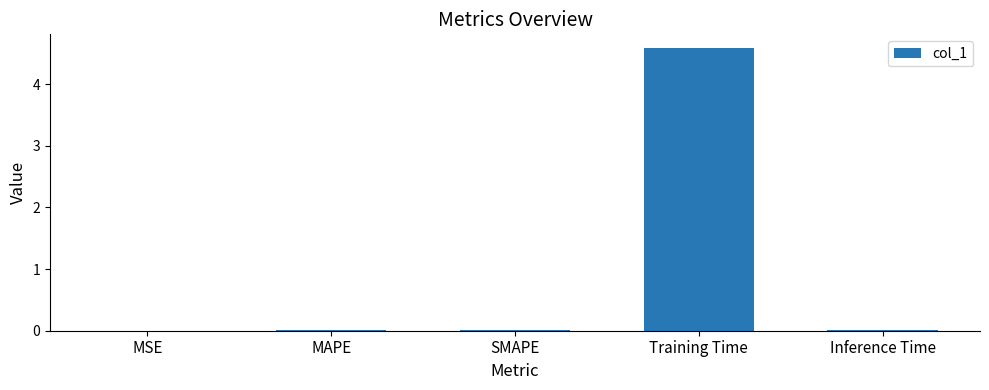

Which label corresponds to the largest value in the chart?

Training Time